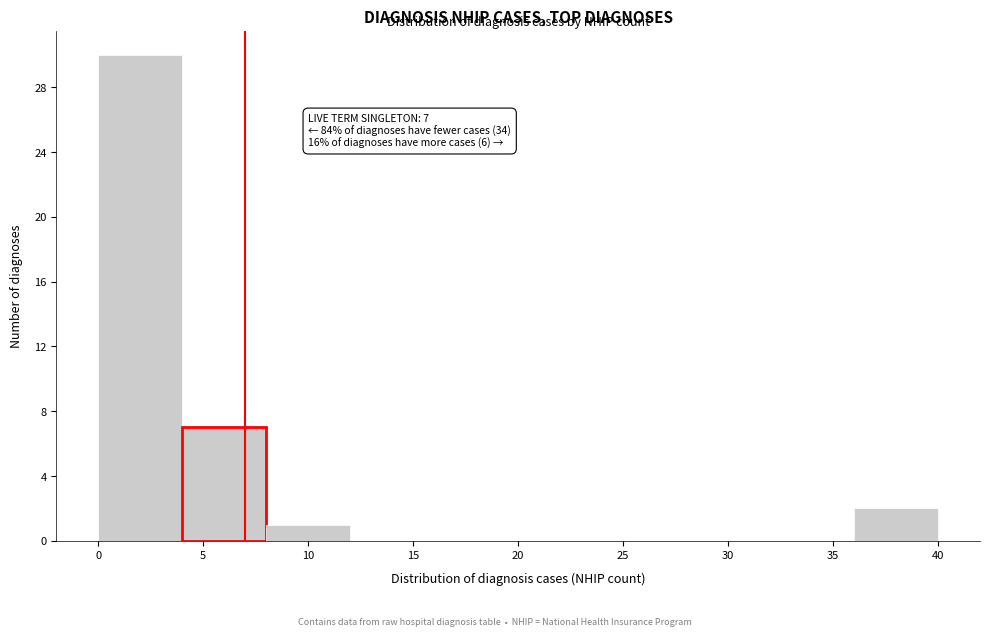

Which range on the x-axis has the tallest bar?

0 to 4